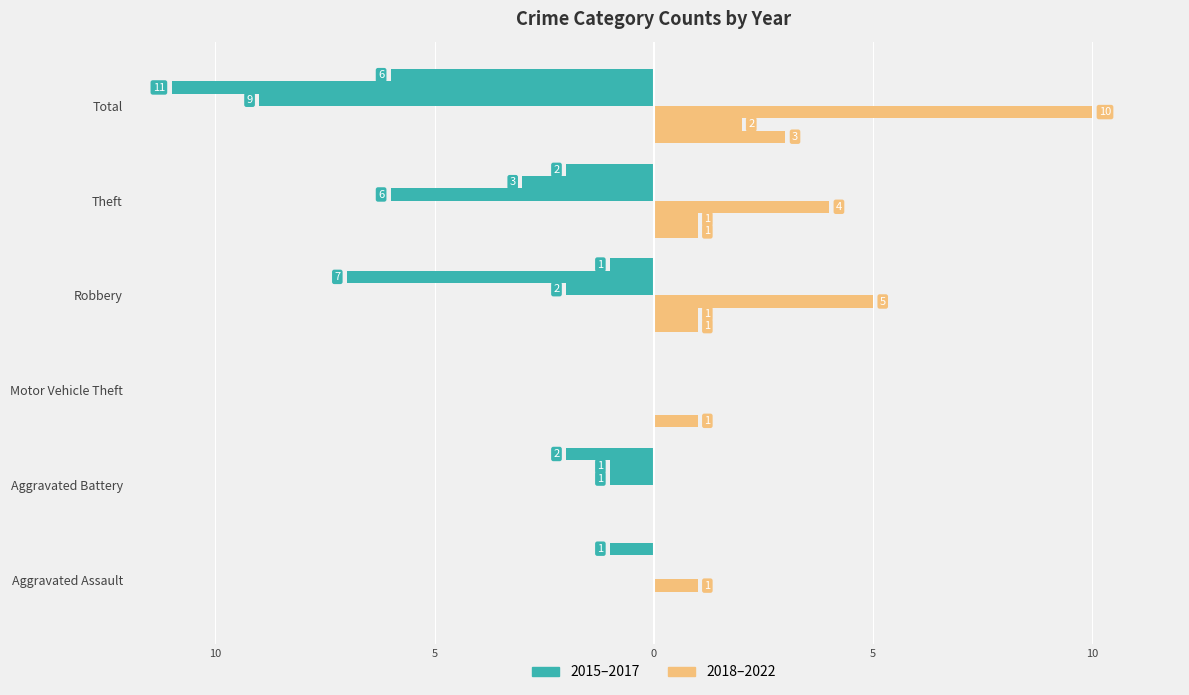

How many groups of bars are there?

6